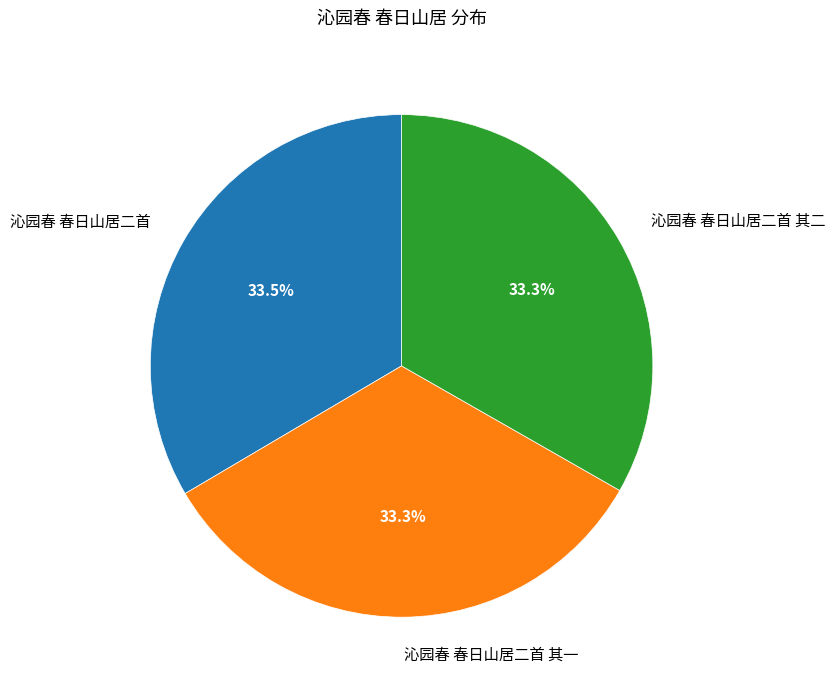

How much of the chart is everything except 沁园春 春日山居二首 其二?

66.7%